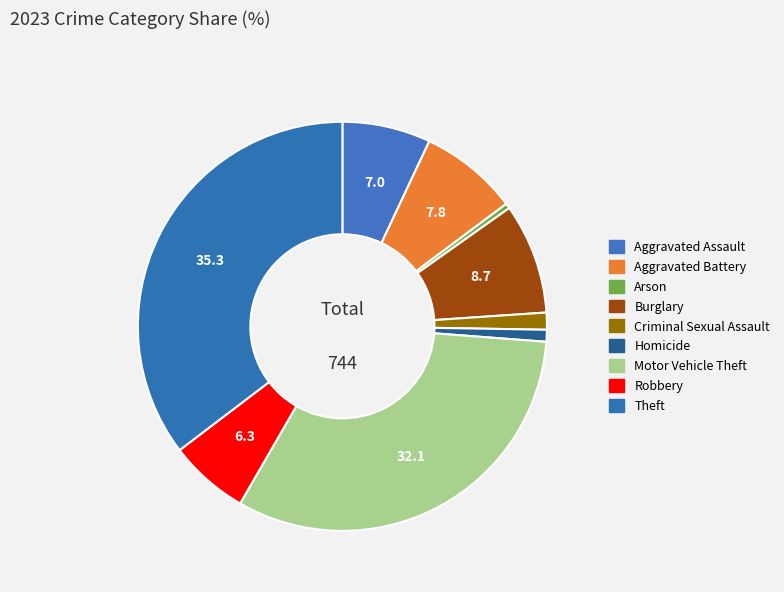

How much of the chart is everything except Criminal Sexual Assault?

98.7%